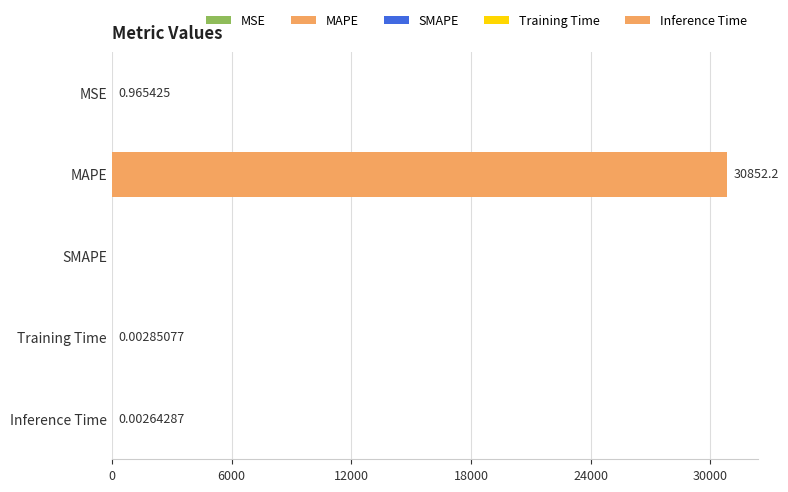

Between Training Time and SMAPE, which is larger?

Training Time